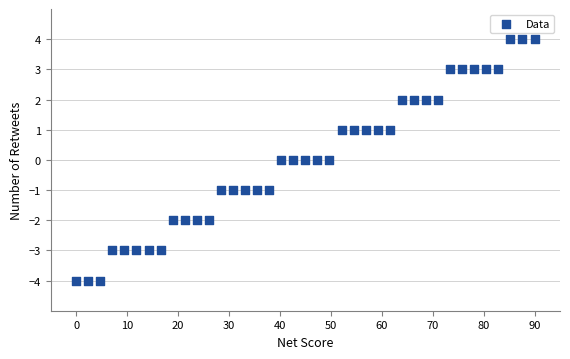

What is the range of Y values (max minus min)?

8